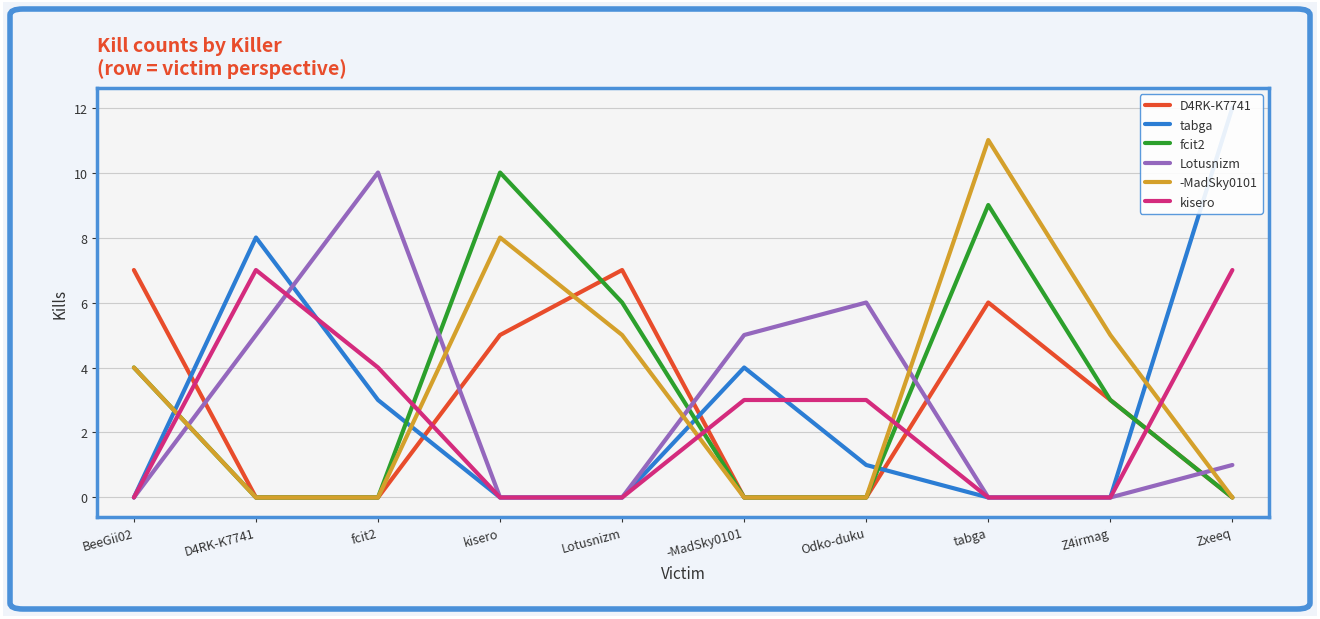

How many kisero values are between 0 and 4?

8